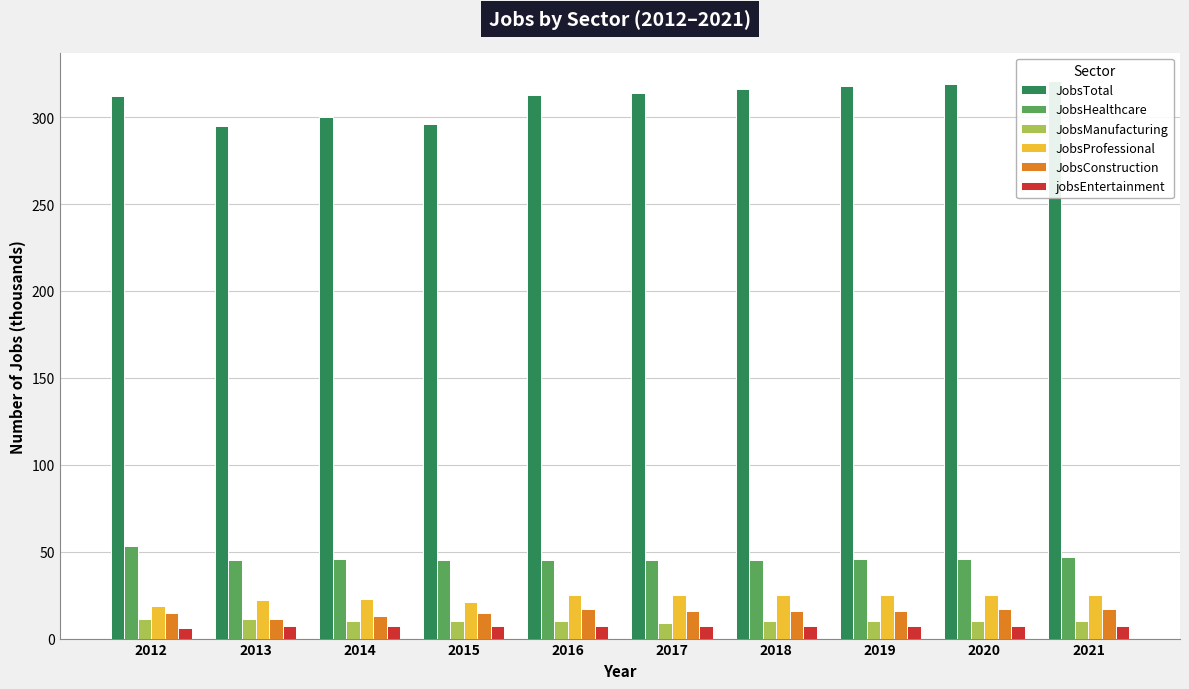

Where does the JobsConstruction series first go above 16?

2016